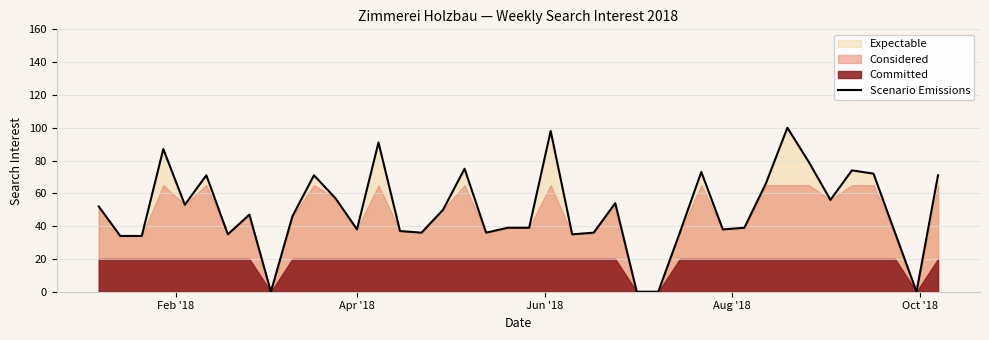

What is the value of the 35th point from the left?

56